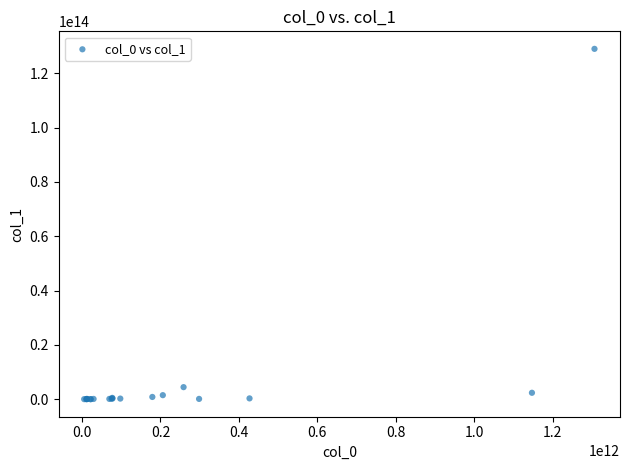

What Y value in the scatter plot is closest to 64496727264019?

4458020966971